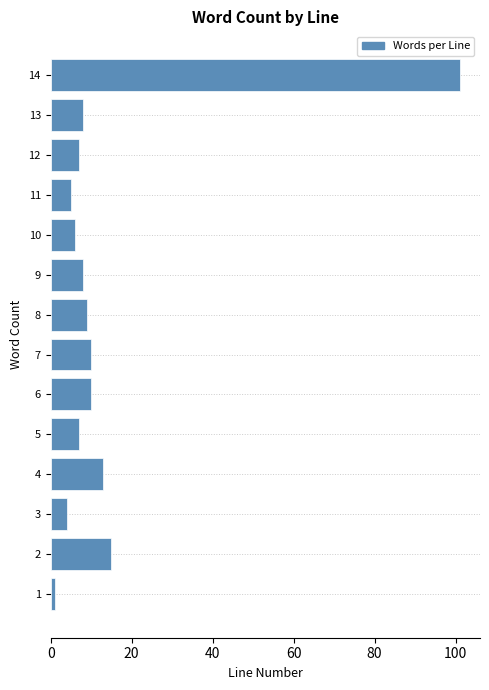

Reading top to bottom, transcribe all the data shown in this chart.

101	8	7	5	6	8	9	10	10	7	13	4	15	1